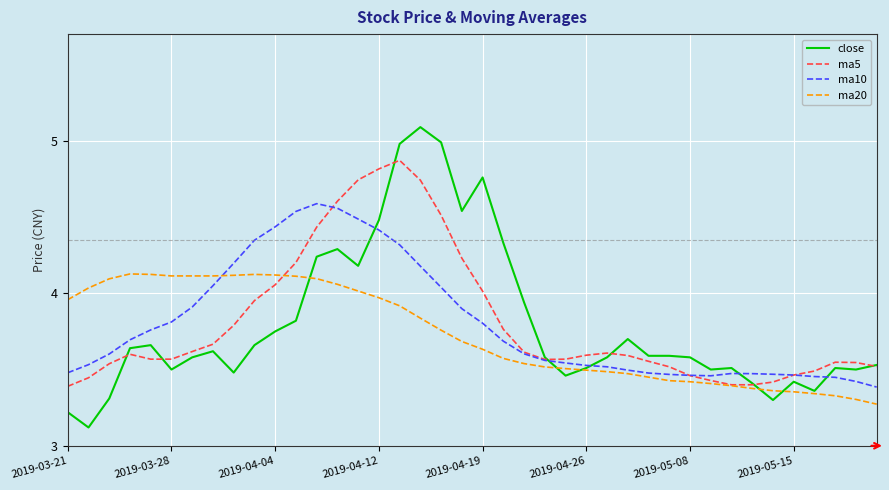

What is the minimum value shown in the chart?

3.1